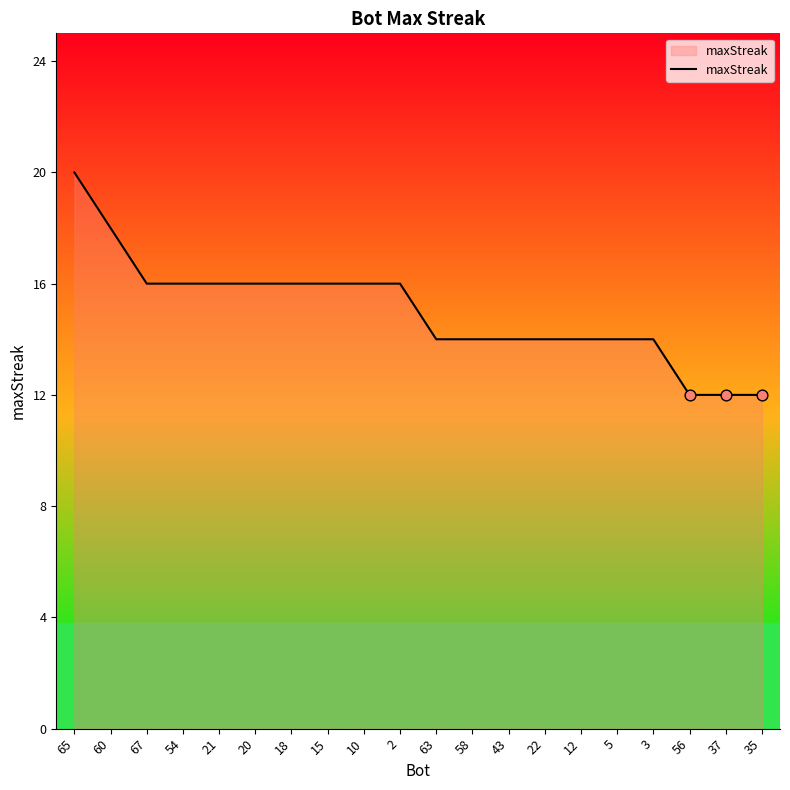

Approximately how many times larger is the value at 58 compared to 21?

0.9